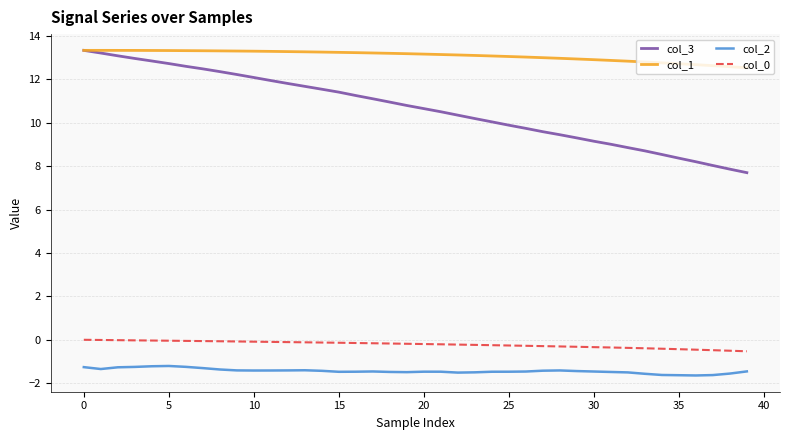

What is the minimum value shown in the chart?

-1.6